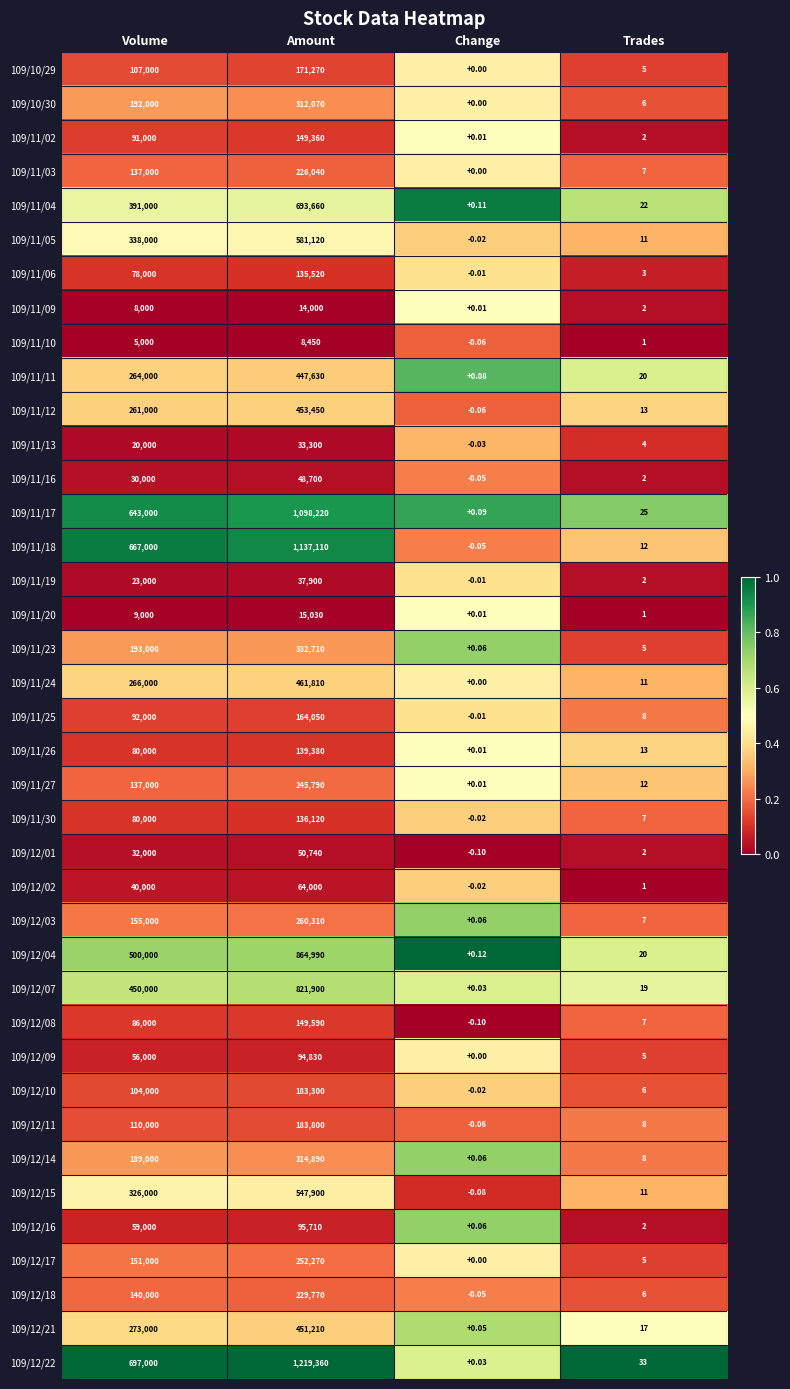

List the labels in order of 109/11/20 value, smallest first.

Change, Trades, Volume, Amount